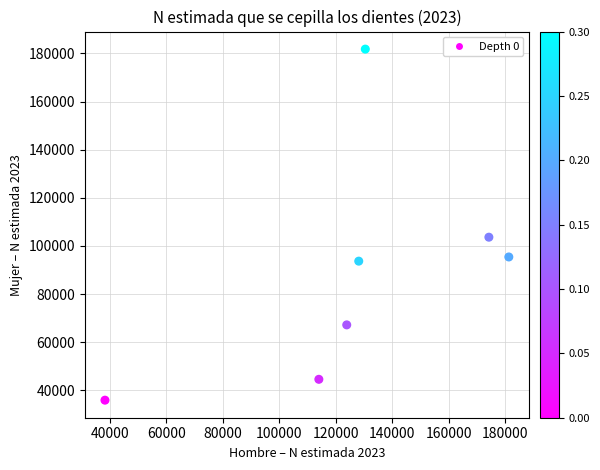

What Y value in the scatter plot is closest to 108858?

103642